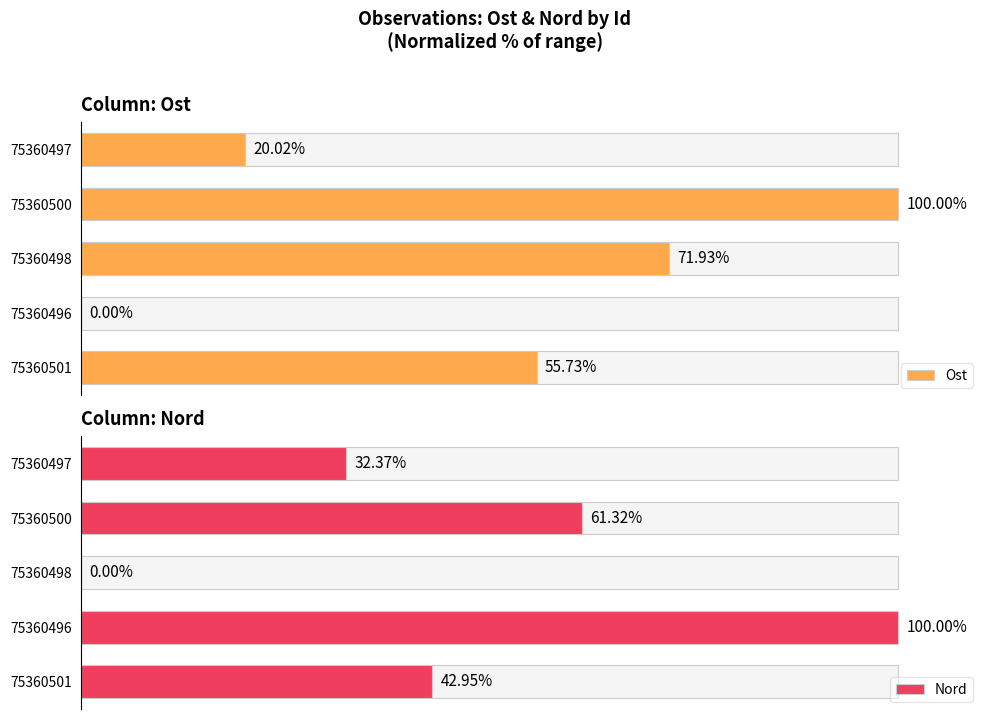

Which series has the largest range (max minus min)?

Ost